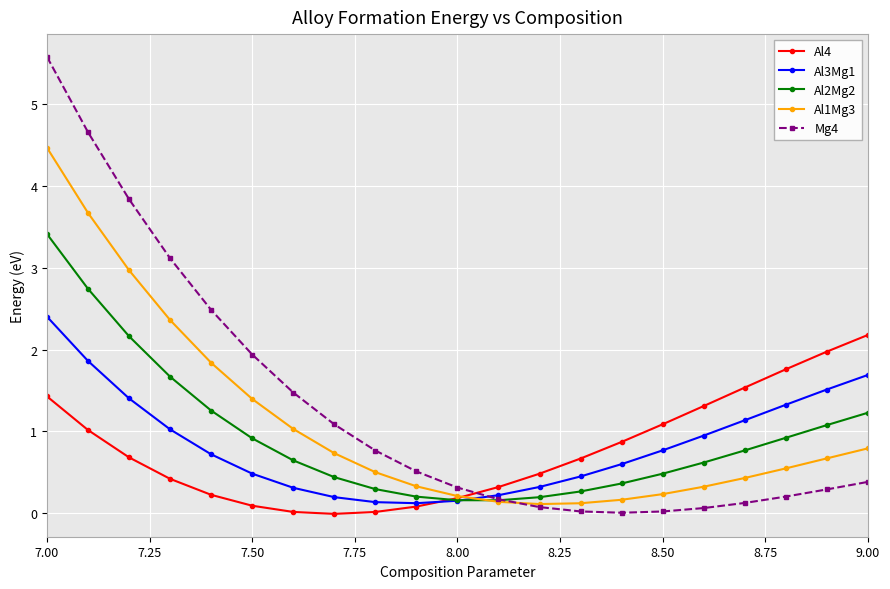

What is the value of the Al3Mg1 point at the 19th from the left?

1.3